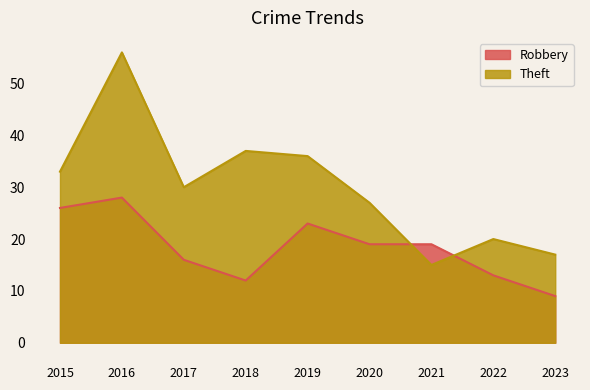

At which category does Robbery reach its first local valley?

2018